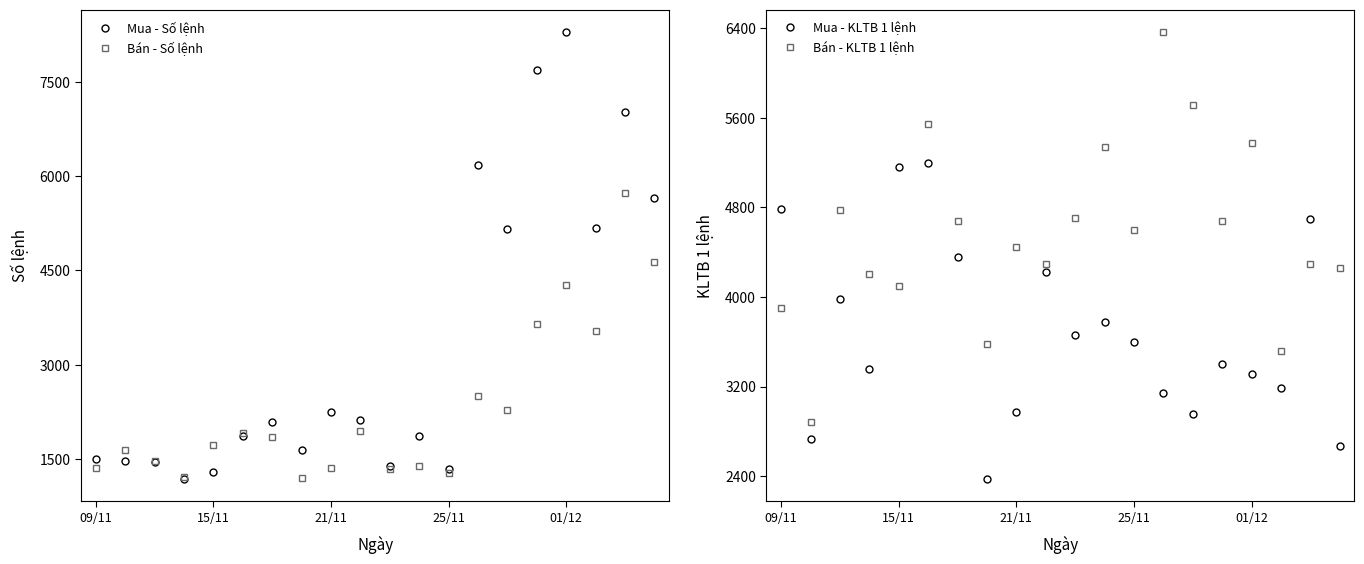

What is the maximum value shown in the chart?

8304.0